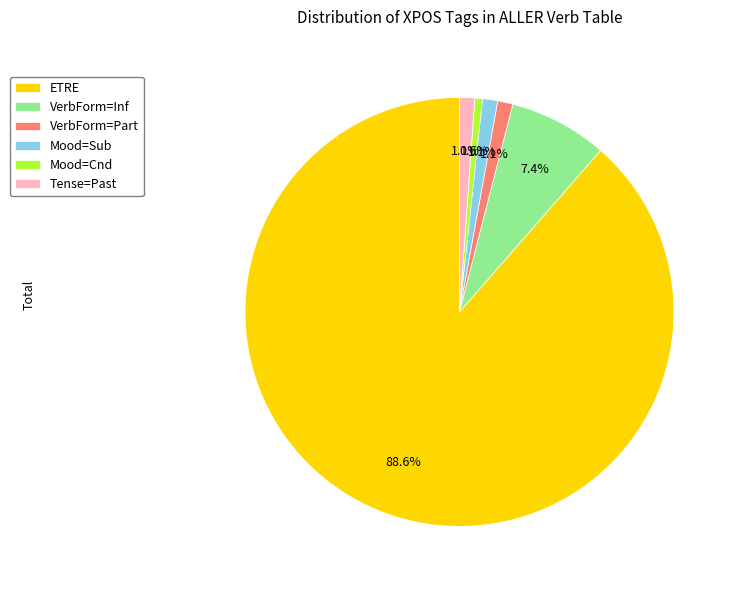

To the nearest percent, what is the difference between the largest and smallest slice percentages?

88%